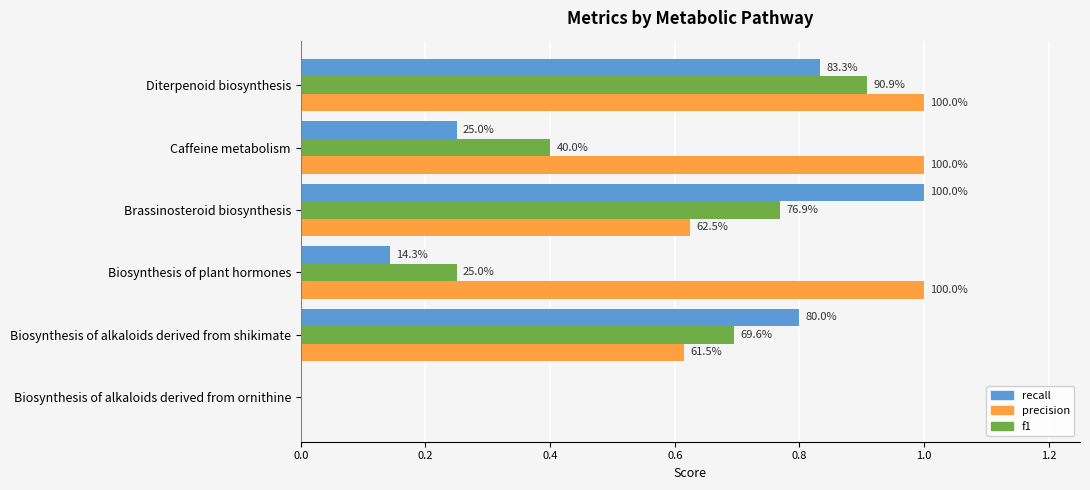

How many precision values are between 0 and 1?

6